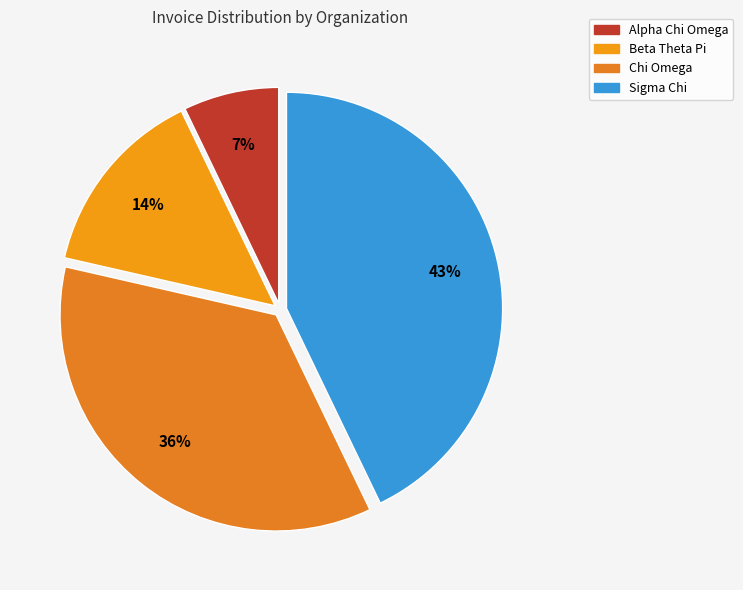

True or false: Beta Theta Pi accounts for 25% of the total.

False